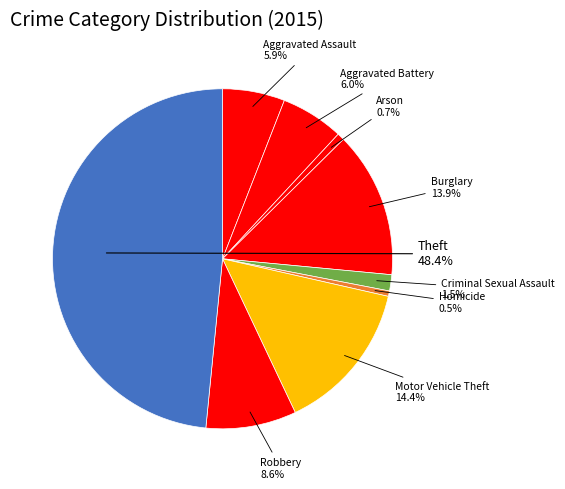

Does any single category account for the majority?

No